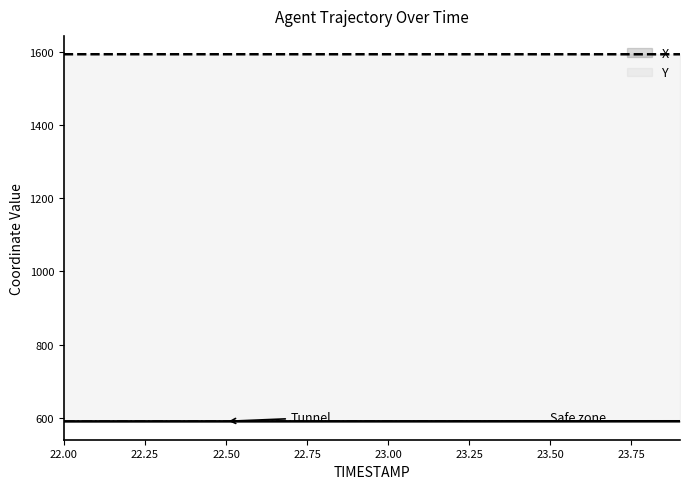

Rank the series by their maximum value, from highest to lowest.

Y, X